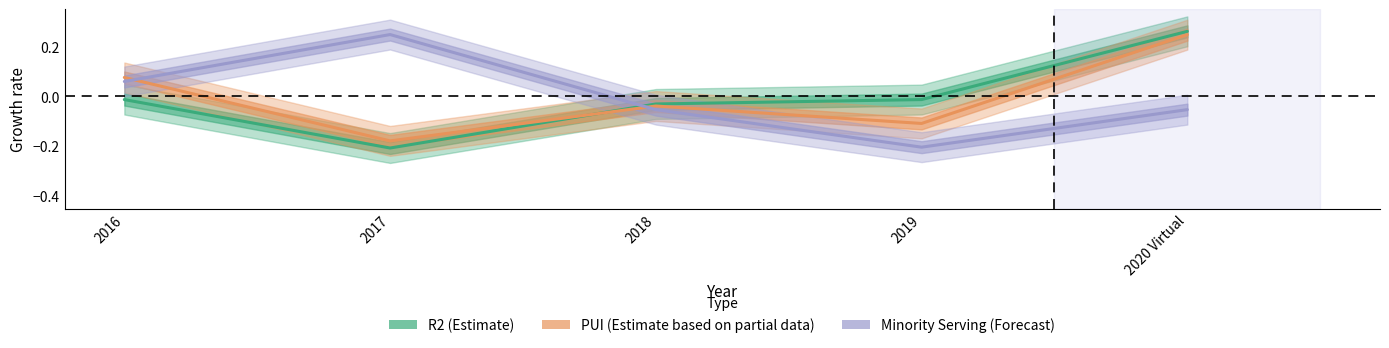

Is it true that Minority Serving equals -0.1 at 2018?

True